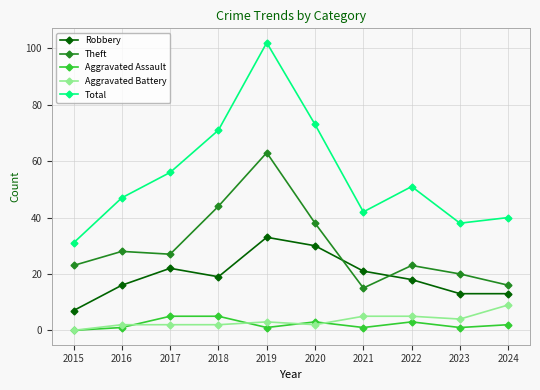

What is the sum of the Aggravated Battery values at 2017 and 2020?

4